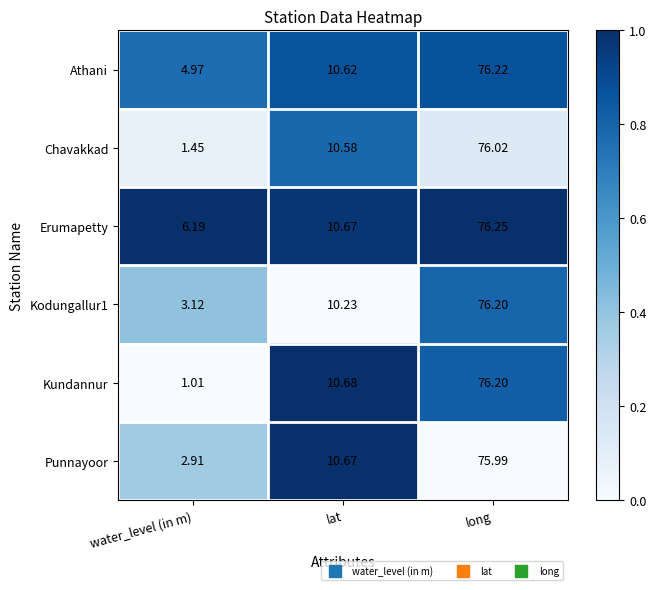

At which category is the sum across all series the highest?

long